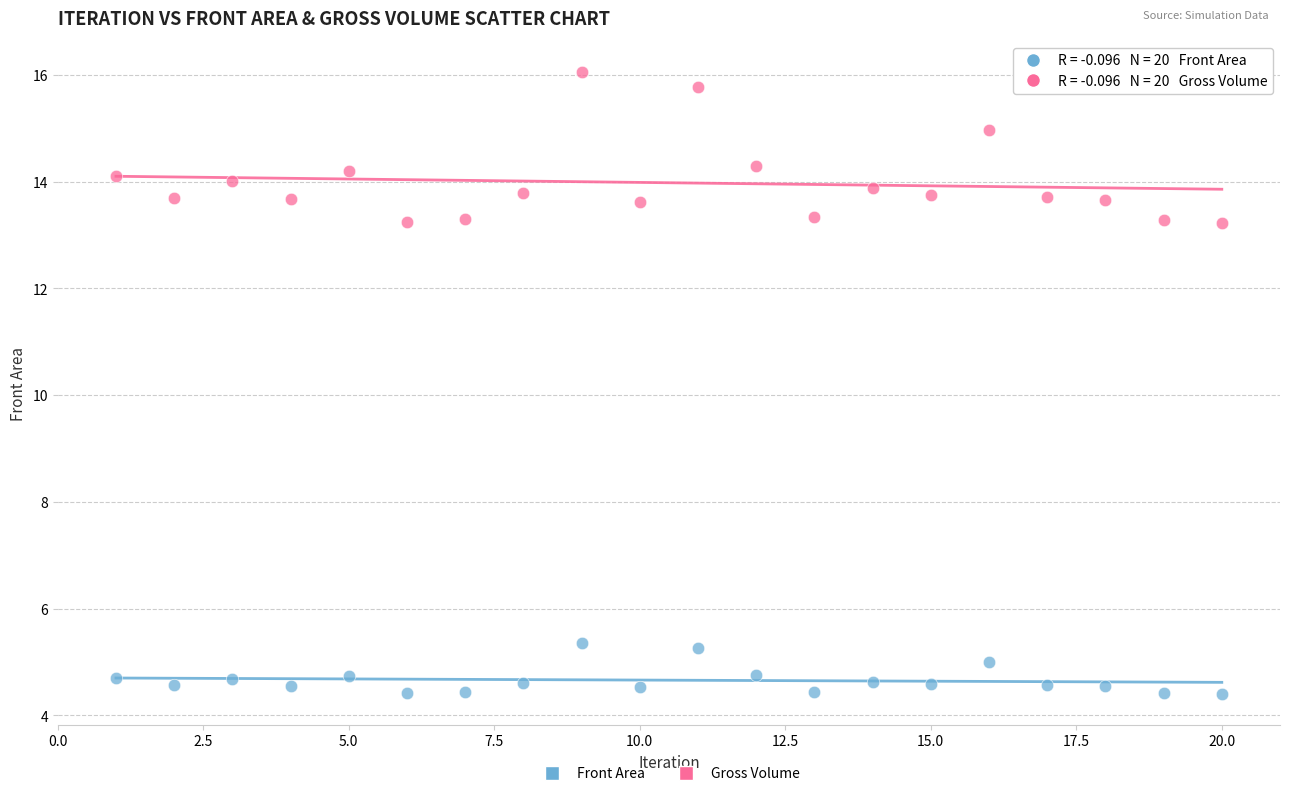

Which series reaches the maximum Y coordinate?

Gross Volume